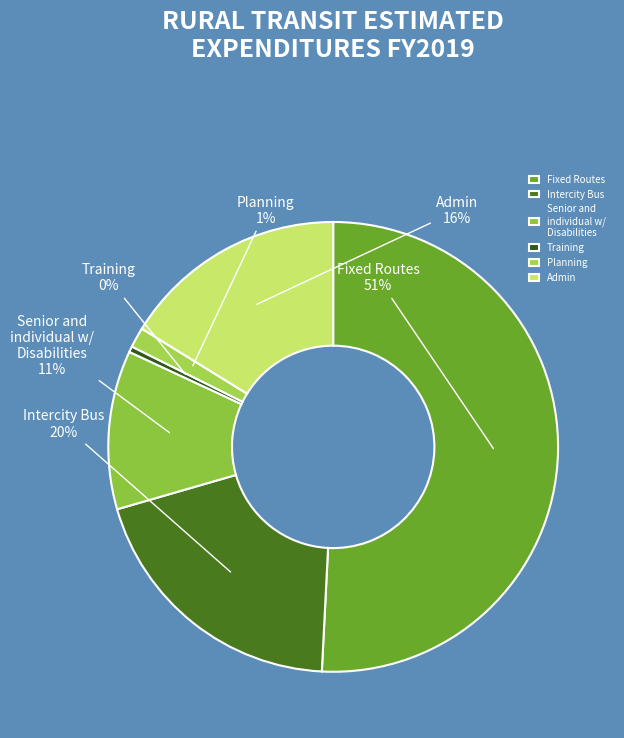

How many slices are in this pie chart?

6